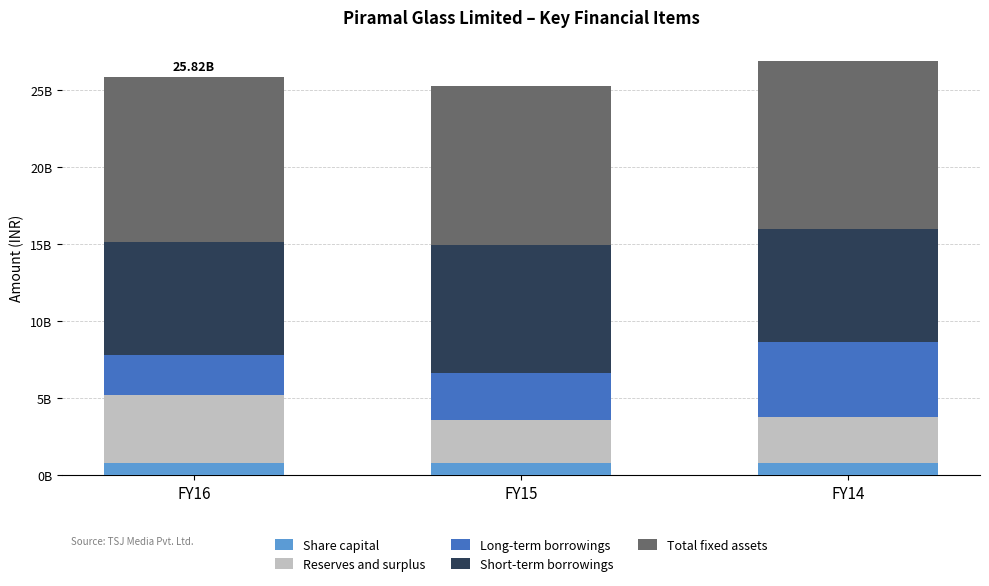

Are the bars horizontal?

No